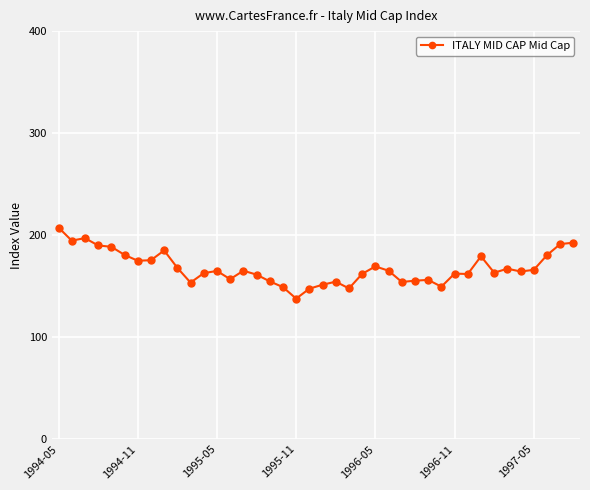

What is the sum of all values?

6706.4